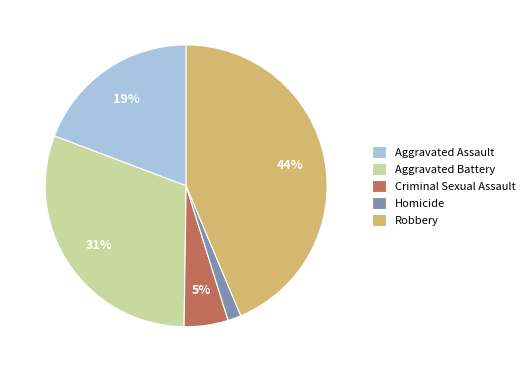

To the nearest percent, what portion does Aggravated Battery represent?

31%